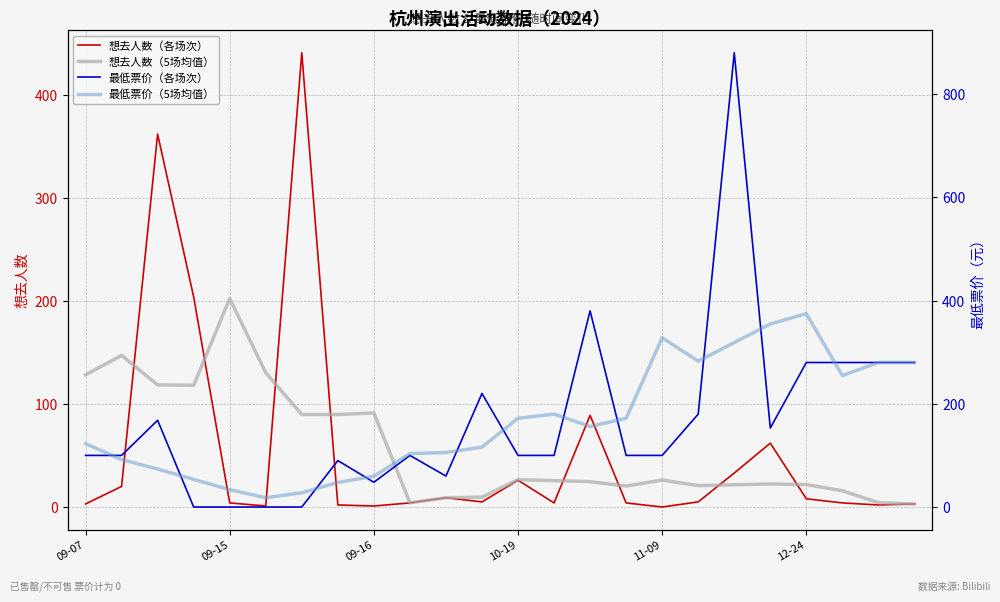

At which category is the sum across all series the highest?

18